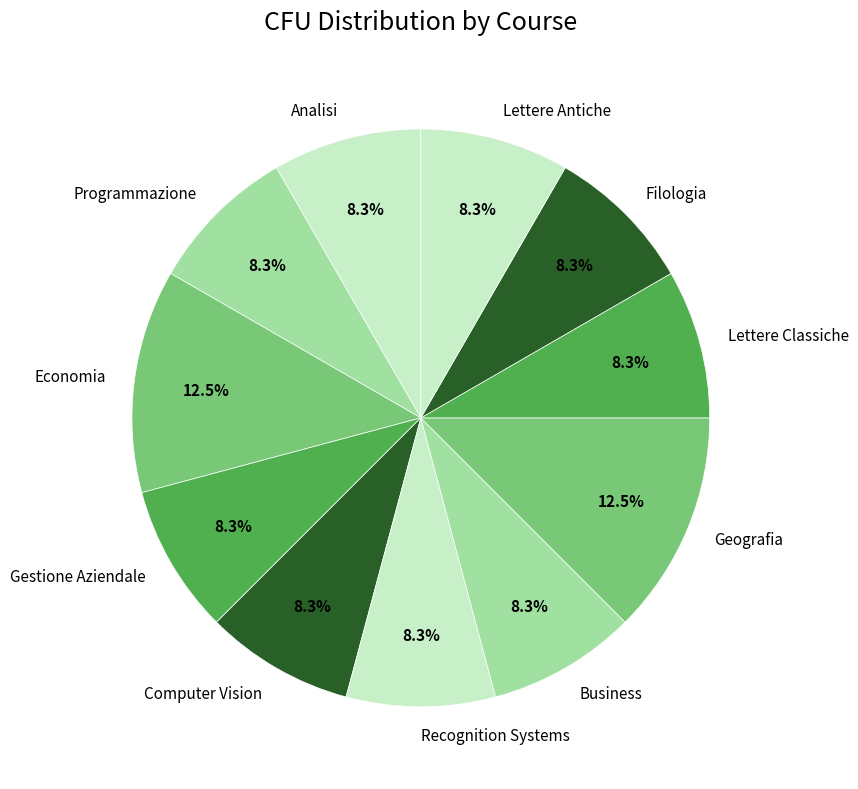

Is Business the majority of the pie?

No